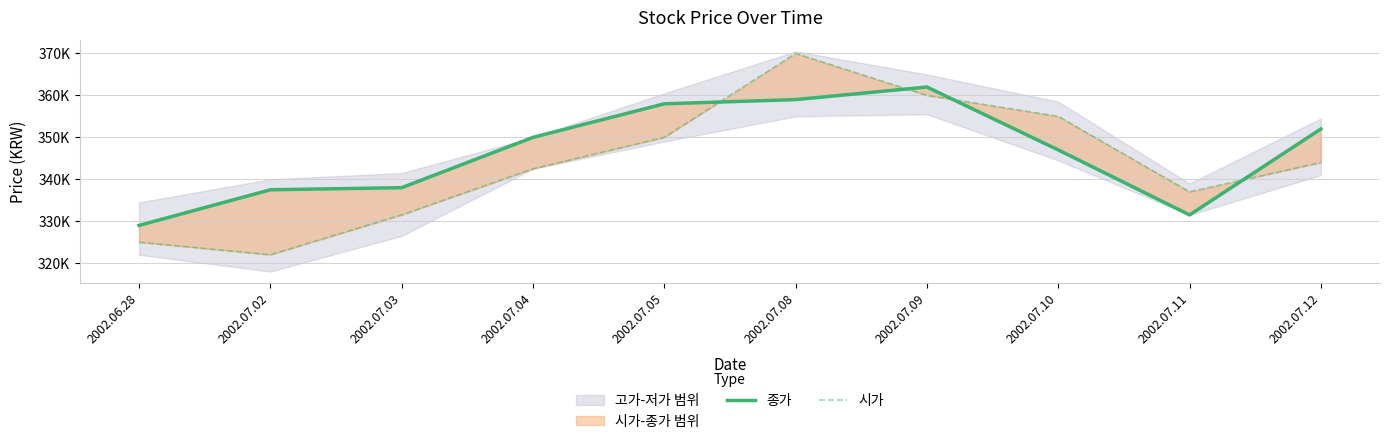

True or false: 시가 has a value of 344000 at 2002.07.12.

True